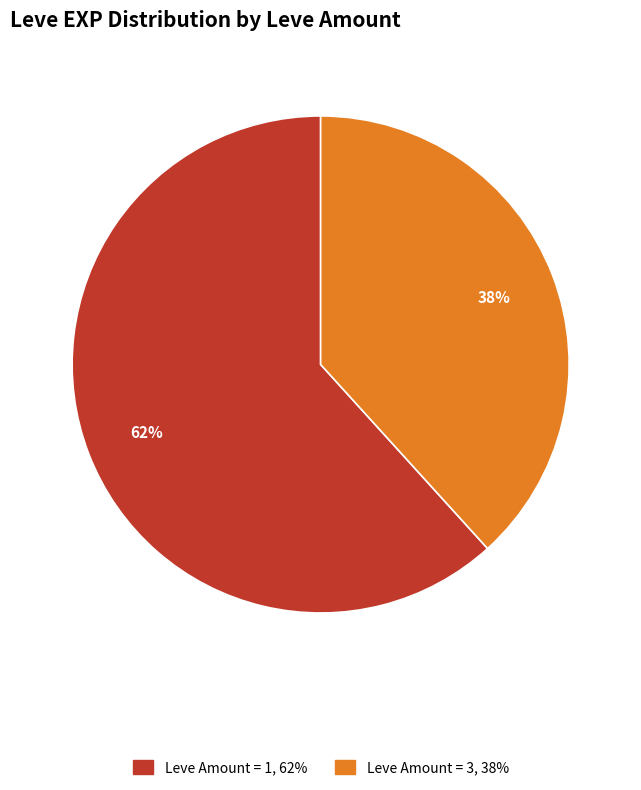

To the nearest percent, what is the average slice percentage?

50%